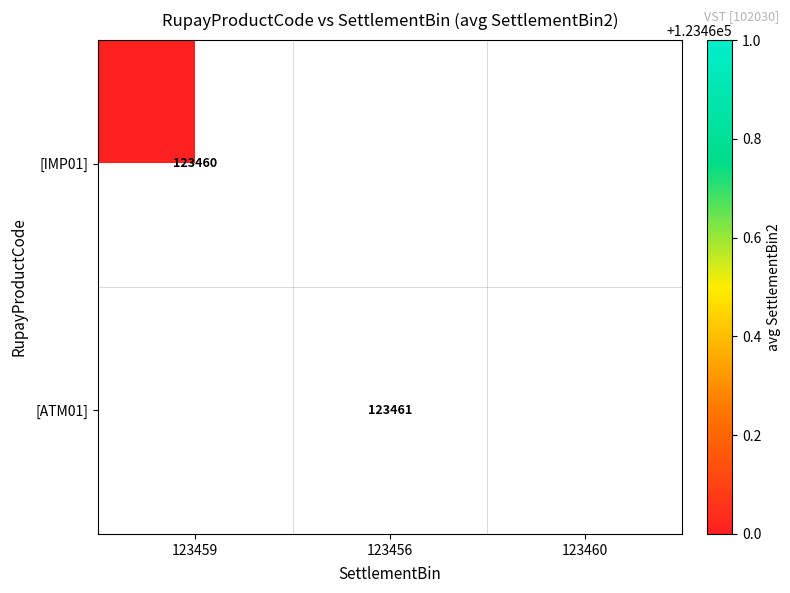

Which has a higher value, 123459 or 123456?

123456